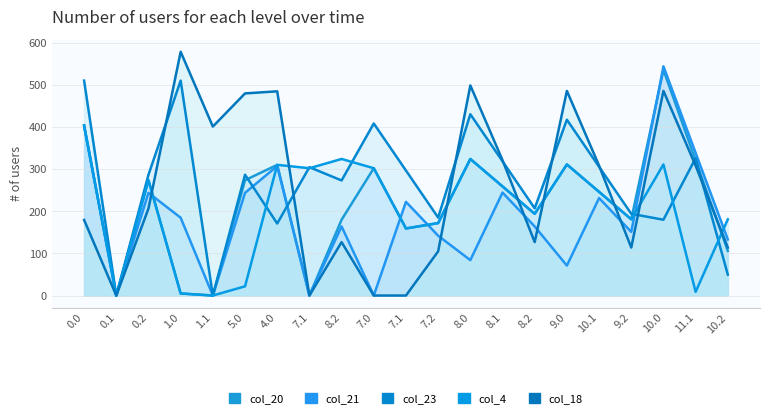

How many intersections are there between col_4 and col_20?

1